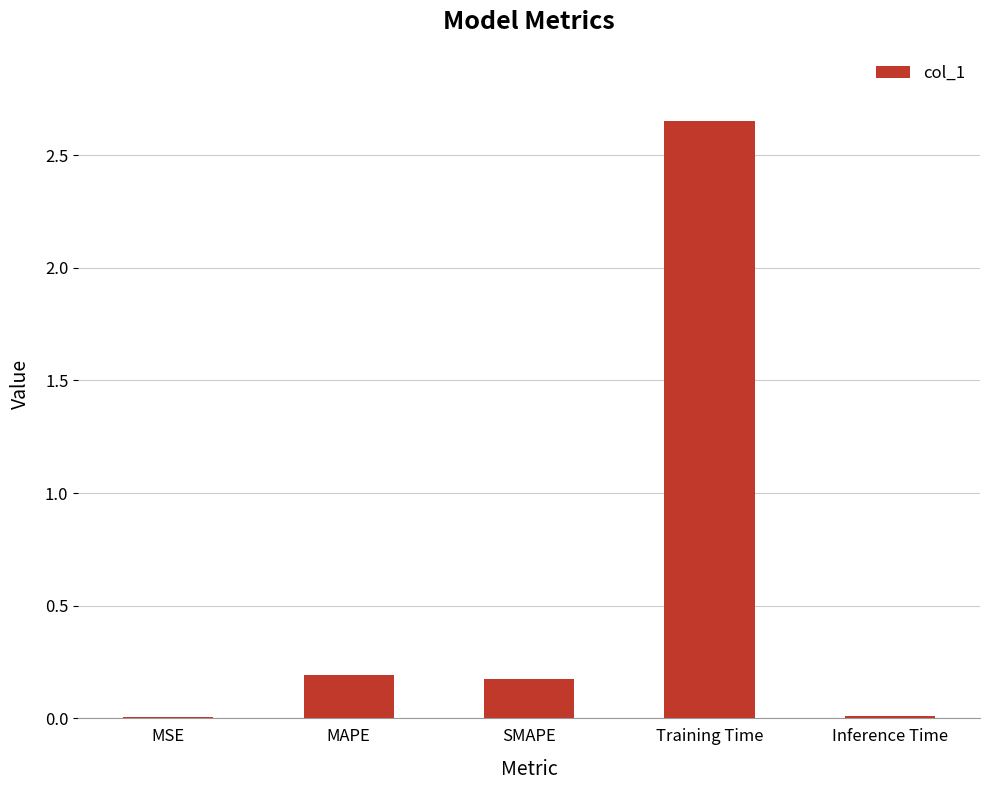

Are the bars horizontal?

No